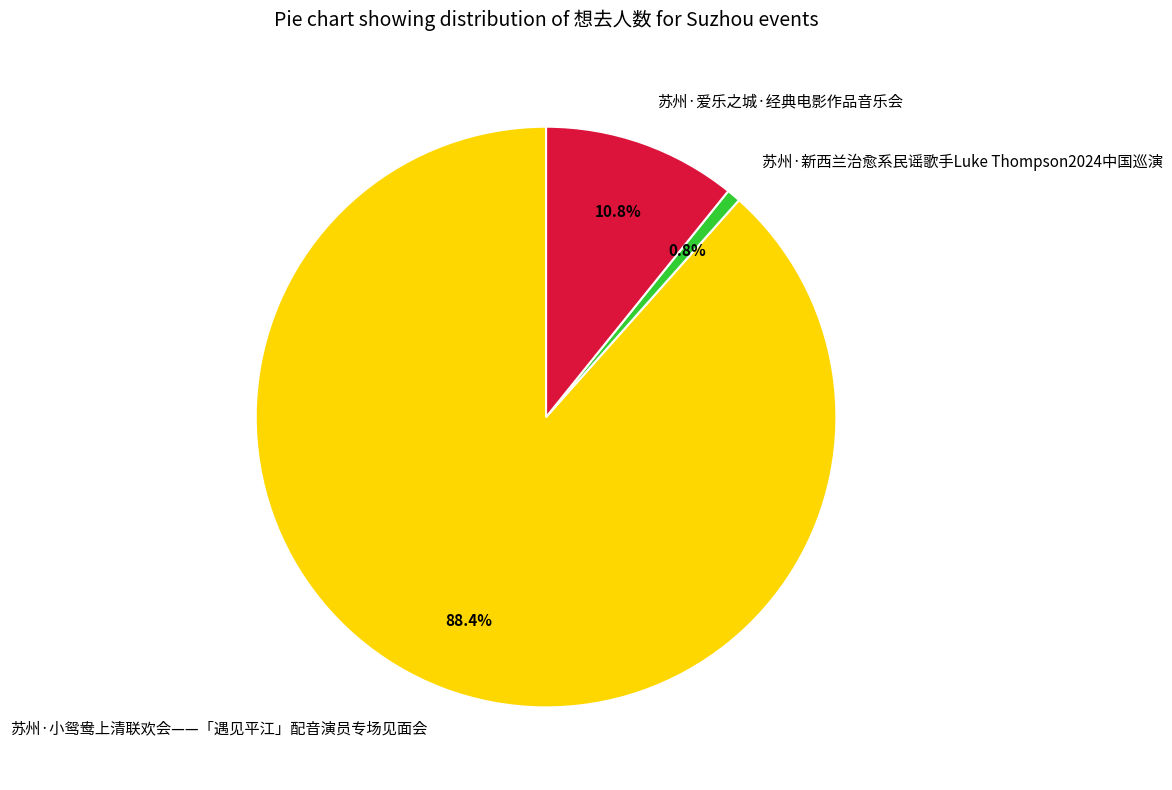

Rank the categories by value from highest to lowest.

苏州·小鸳鸯上清联欢会——「遇见平江」配音演员专场见面会, 苏州·爱乐之城·经典电影作品音乐会, 苏州·新西兰治愈系民谣歌手Luke Thompson2024中国巡演